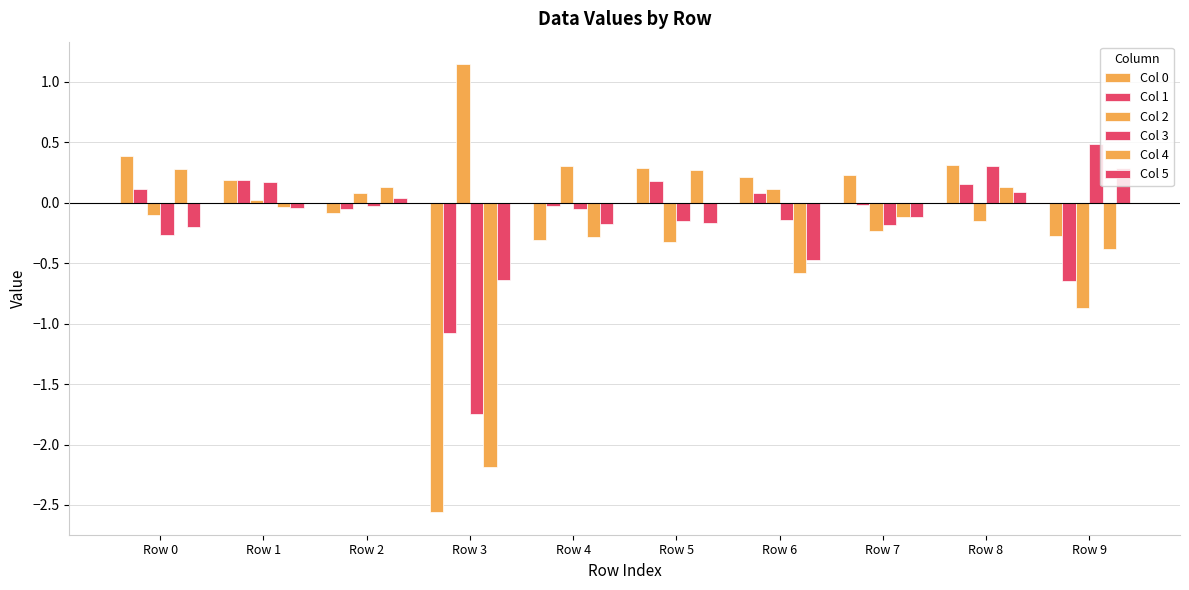

Is it true that Col 1 equals 0.2 at Row 8?

True